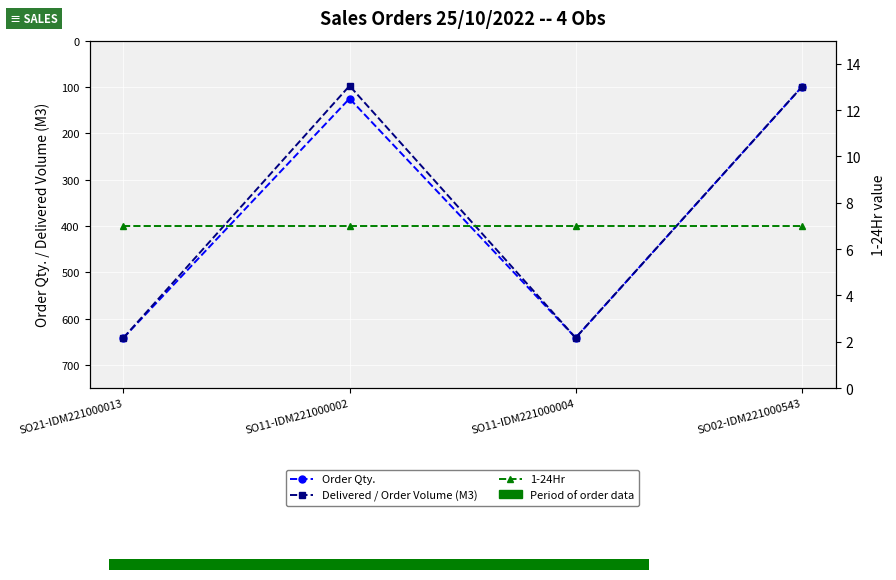

Reading left to right, transcribe all the data shown in this chart.

Order Qty.: SO21-IDM221000013=641.5	SO11-IDM221000002=125.0	SO11-IDM221000004=641.5	SO02-IDM221000543=100.0
Delivered / Order Volume (M3): SO21-IDM221000013=641.5	SO11-IDM221000002=97.5	SO11-IDM221000004=641.5	SO02-IDM221000543=100.0
1-24Hr: SO21-IDM221000013=7.0	SO11-IDM221000002=7.0	SO11-IDM221000004=7.0	SO02-IDM221000543=7.0